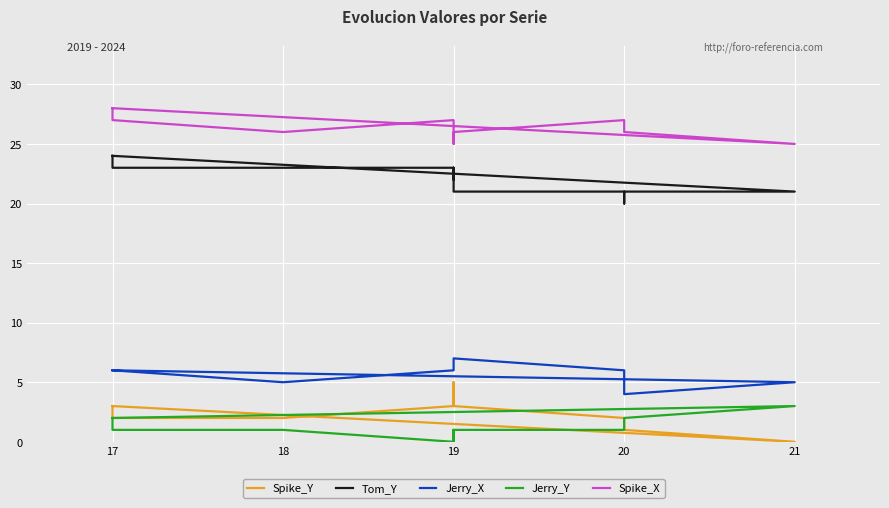

What are all the series names shown in the legend?

Spike_Y, Tom_Y, Jerry_X, Jerry_Y, Spike_X